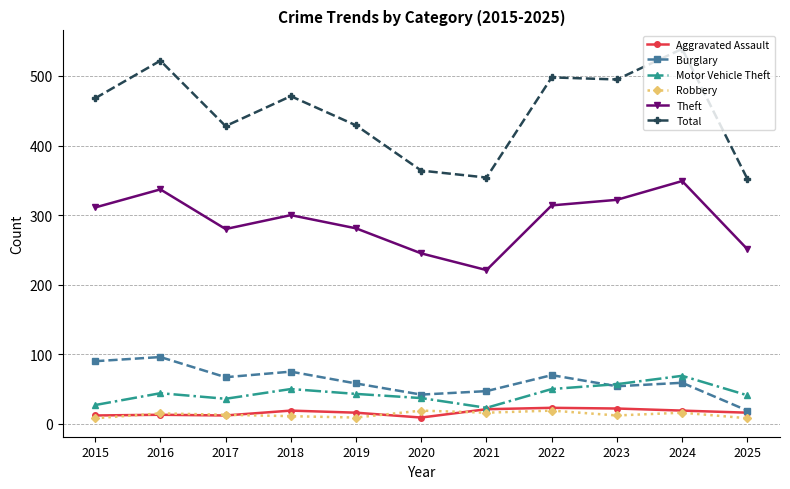

Which series has the largest range (max minus min)?

Total